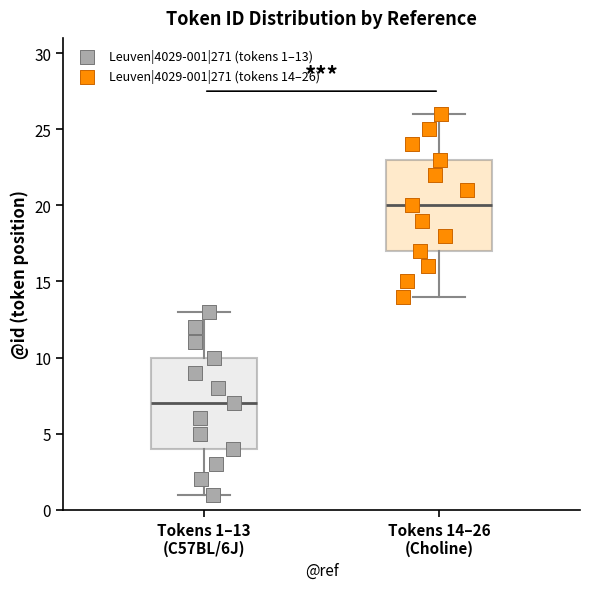

Which box has the highest median line?

Tokens 14–26 (Choline)